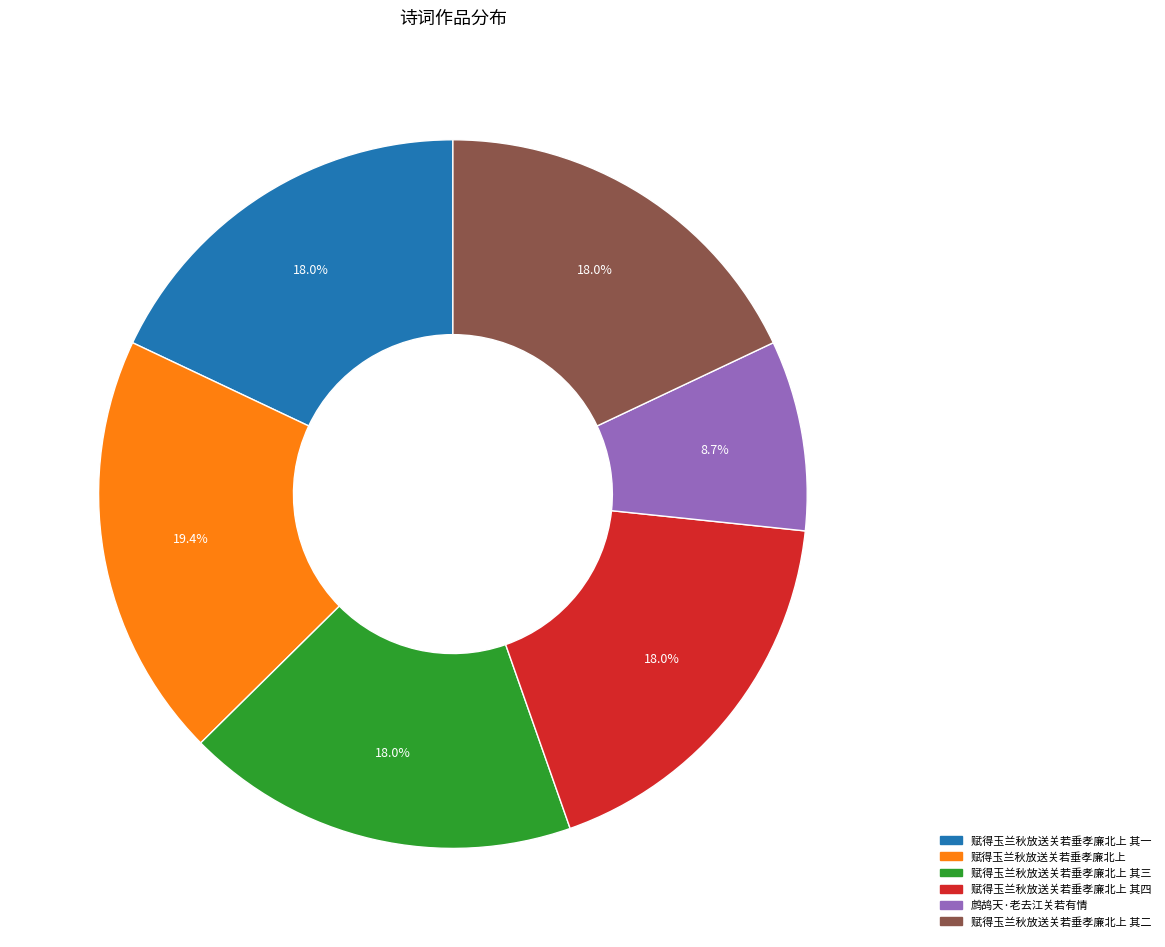

Is there any slice that represents more than half of the pie?

No